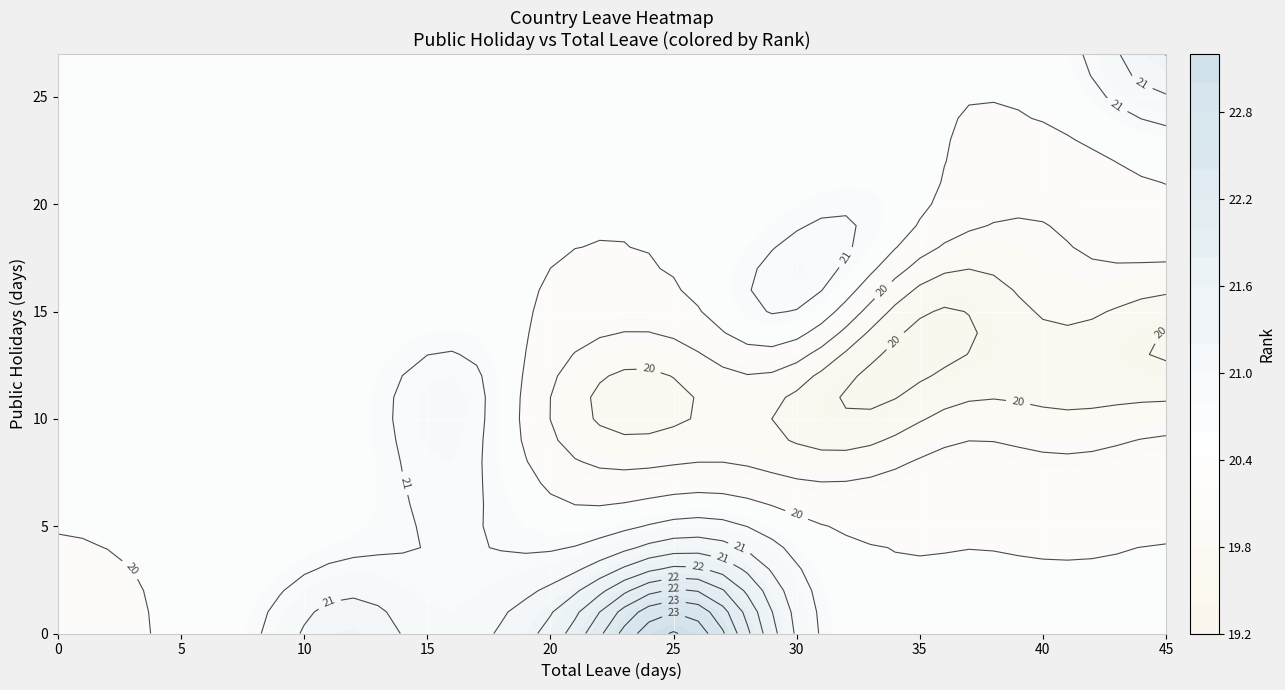

What is the difference between the total_leave values at 3 and 27?

15